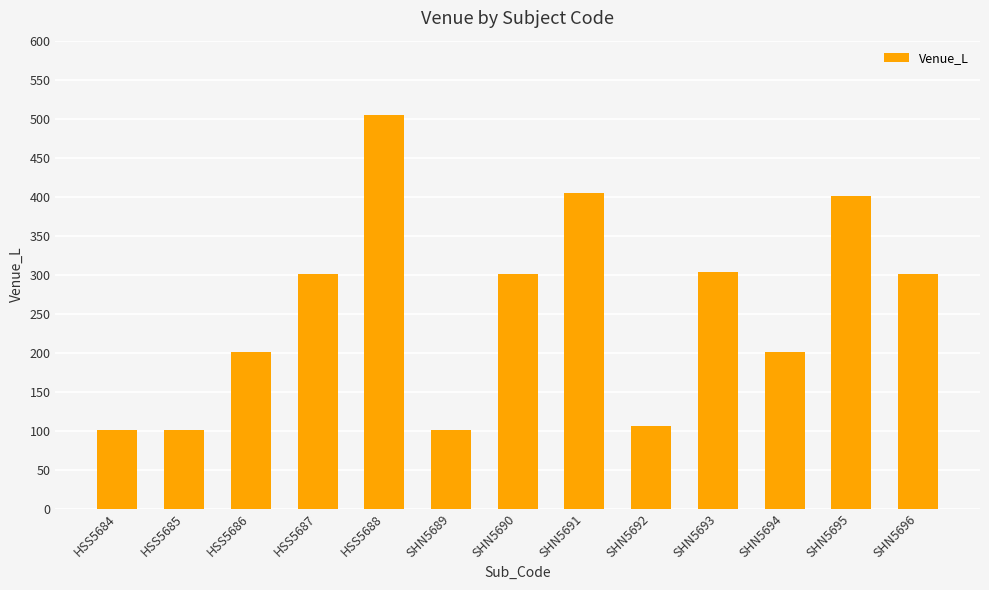

What is the difference between the maximum and minimum values?

404